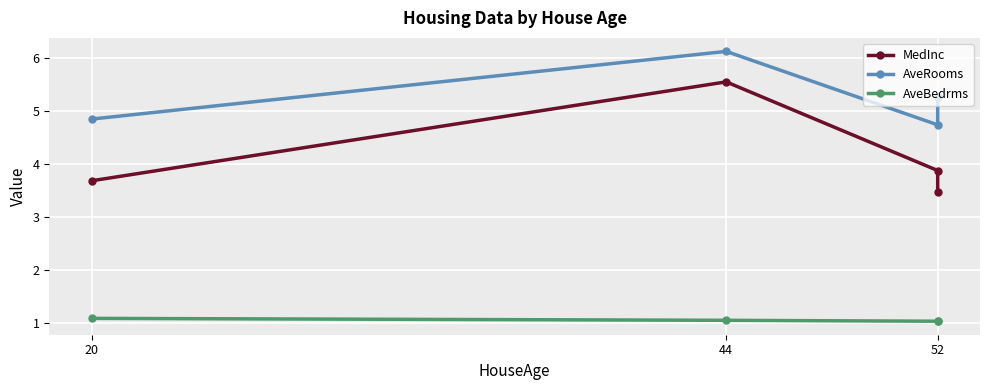

True or false: AveBedrms has a value of 0.6 at 20.

False